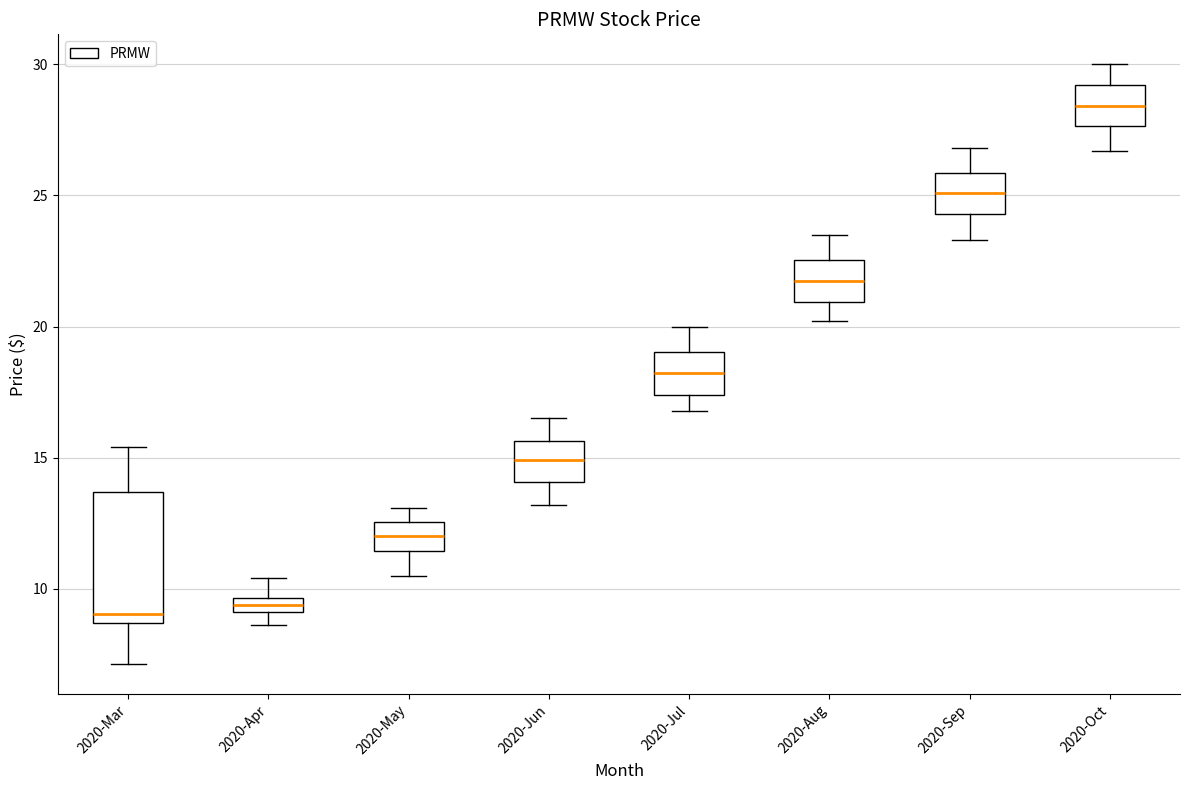

Comparing the boxes themselves (not the whiskers), which one is the tallest?

2020-Mar